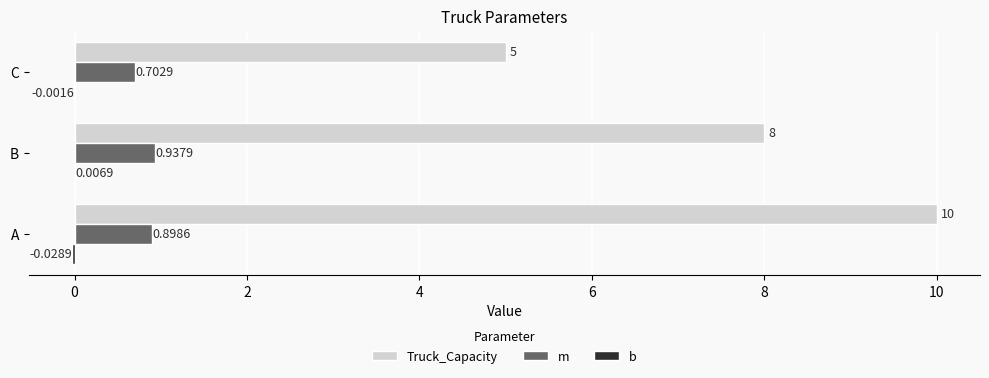

What is the sum of all Truck_Capacity values?

23.0